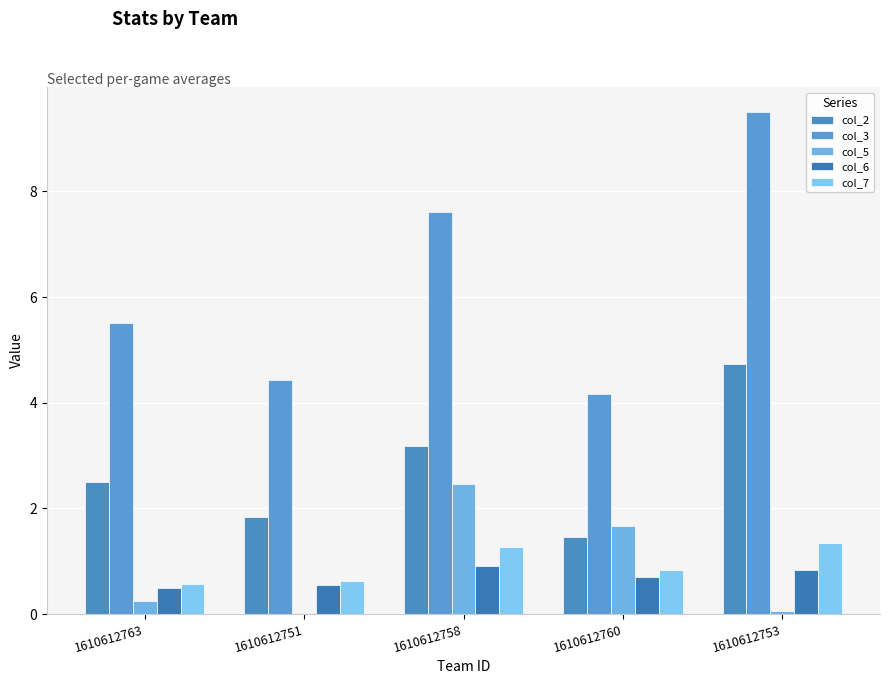

What is the difference between the col_5 values at 1610612763 and 1610612760?

1.4